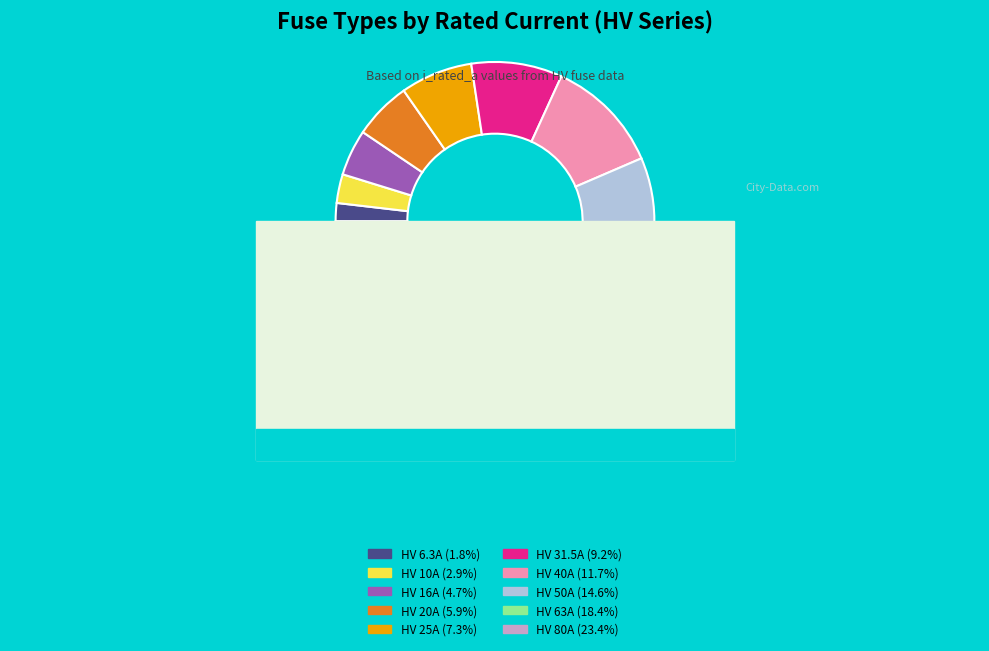

To the nearest percent, what portion does HV 25A represent?

7%